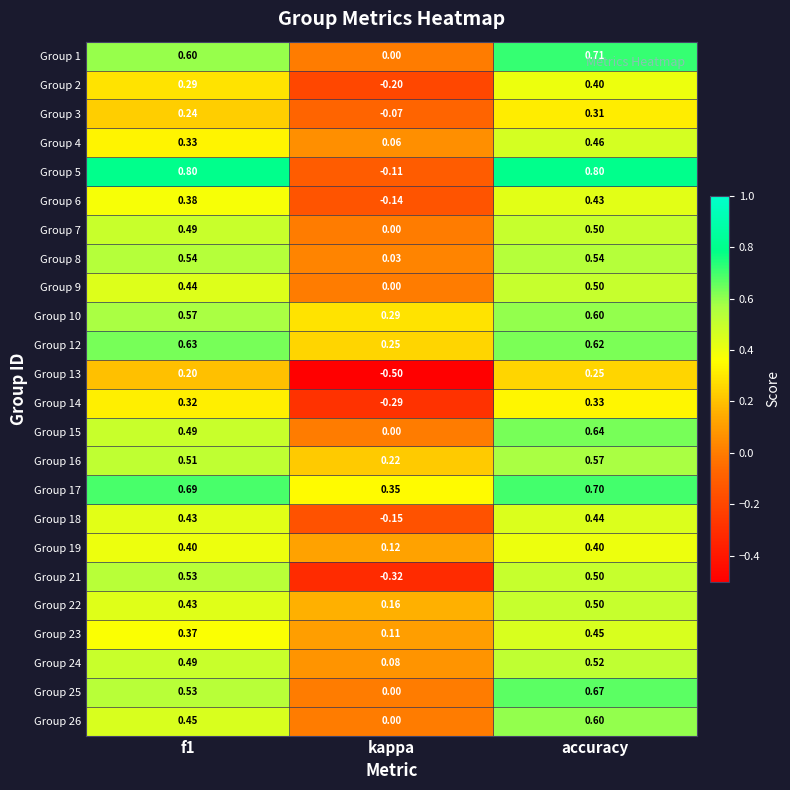

Which category has the lowest value across all series?

kappa